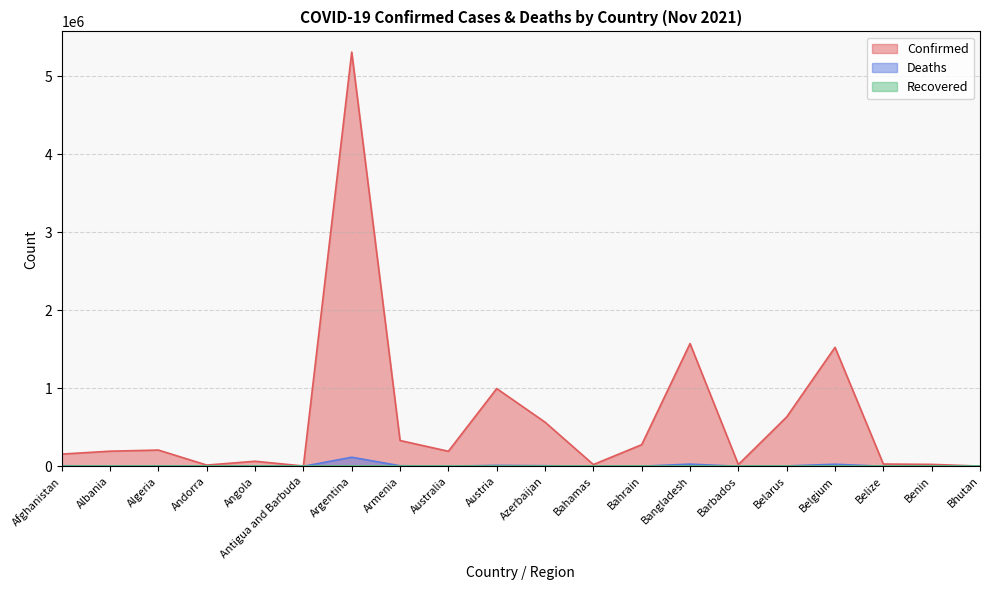

Rank the categories by Deaths value from lowest to highest.

Bhutan, Antigua and Barbuda, Andorra, Benin, Barbados, Belize, Bahamas, Bahrain, Angola, Australia, Albania, Belarus, Algeria, Armenia, Afghanistan, Azerbaijan, Austria, Belgium, Bangladesh, Argentina